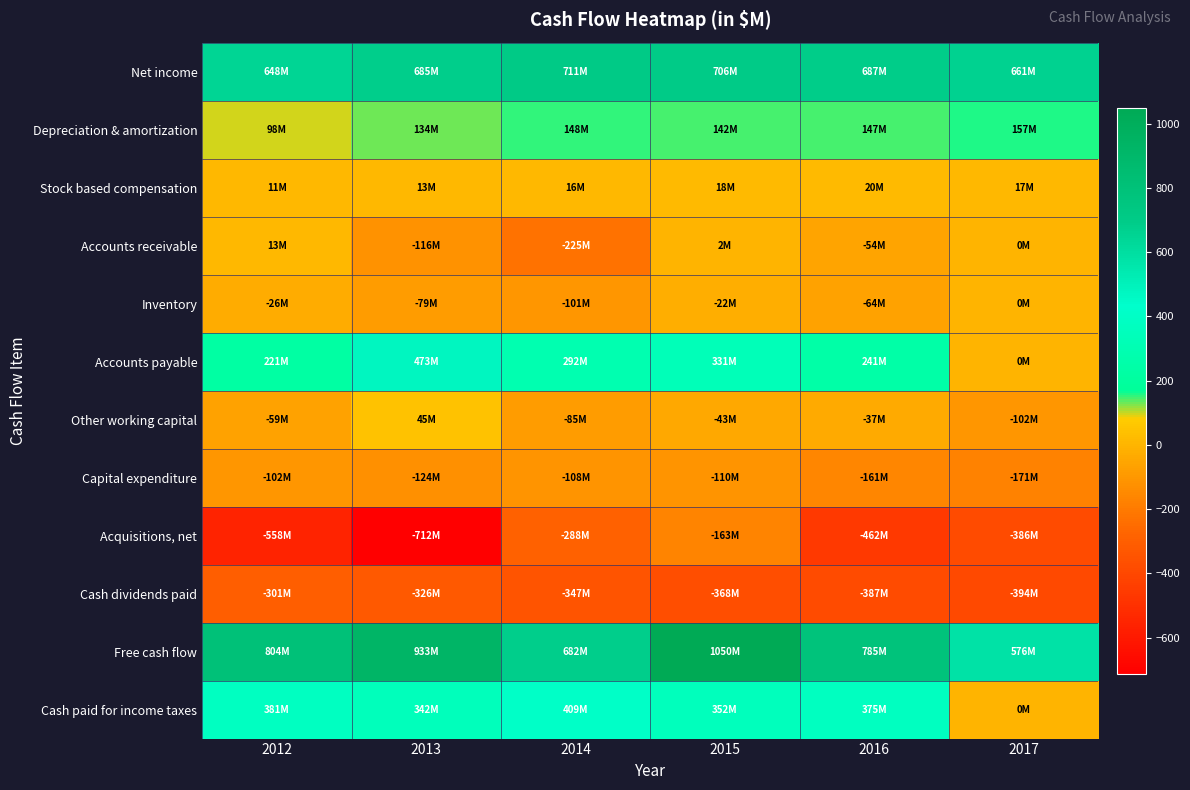

Which has a higher value, 2013 or 2015?

2015